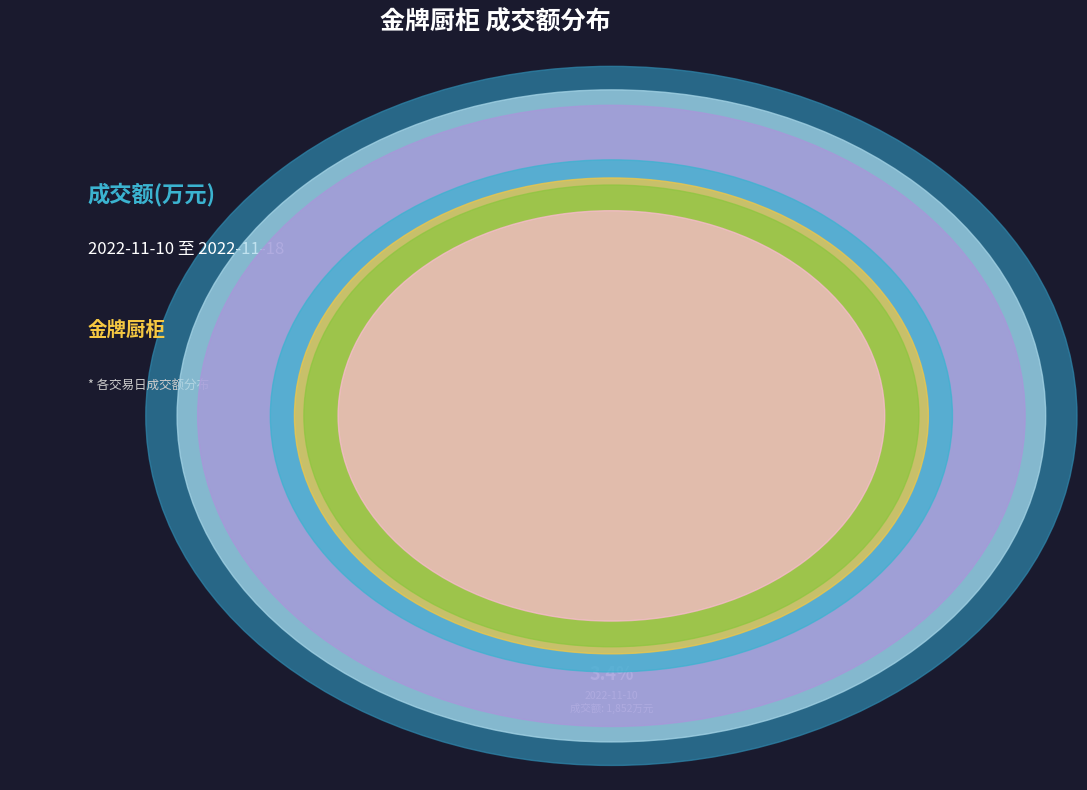

To the nearest percent, what is the difference between the 2022-11-10 and 2022-11-16 slice percentages?

6%